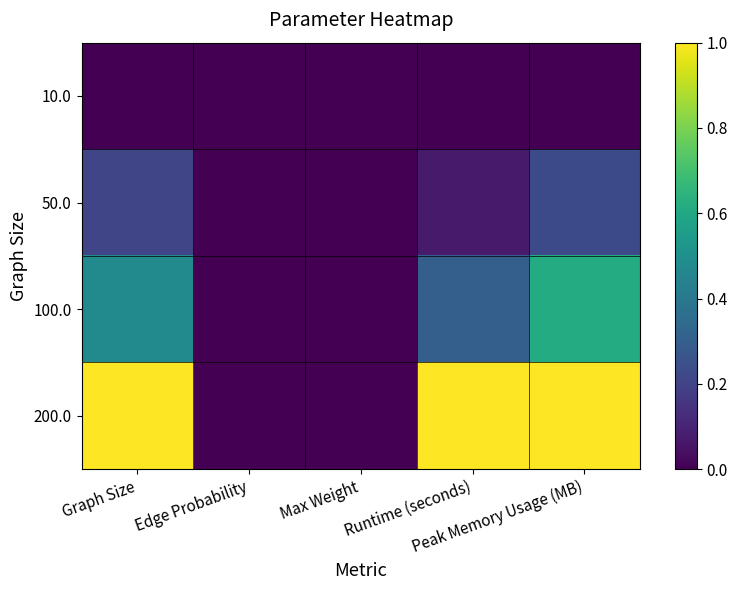

Rank the series by their maximum value, from lowest to highest.

10.0, 50.0, 100.0, 200.0